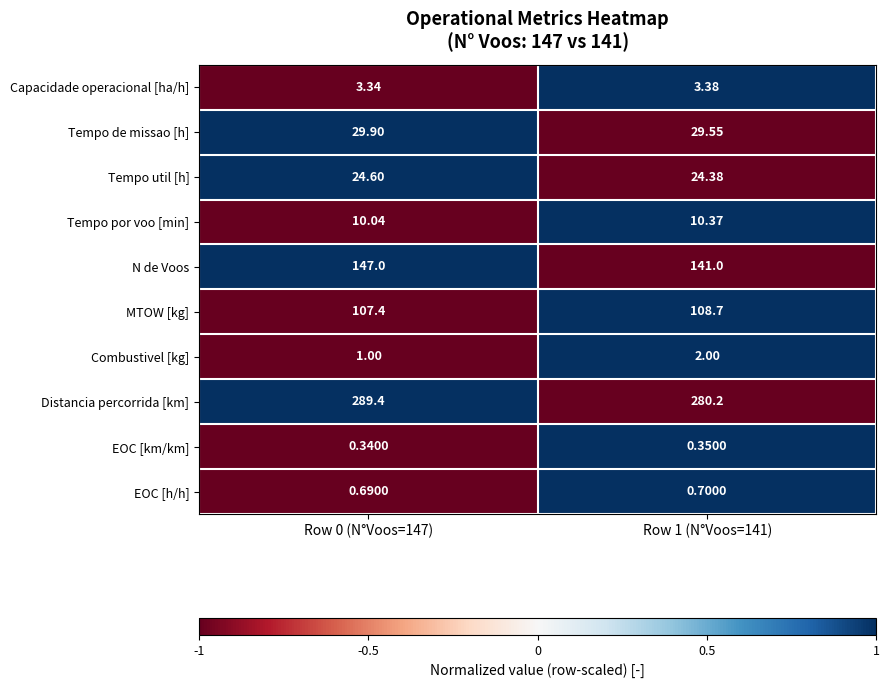

What is the greatest value displayed?

289.4